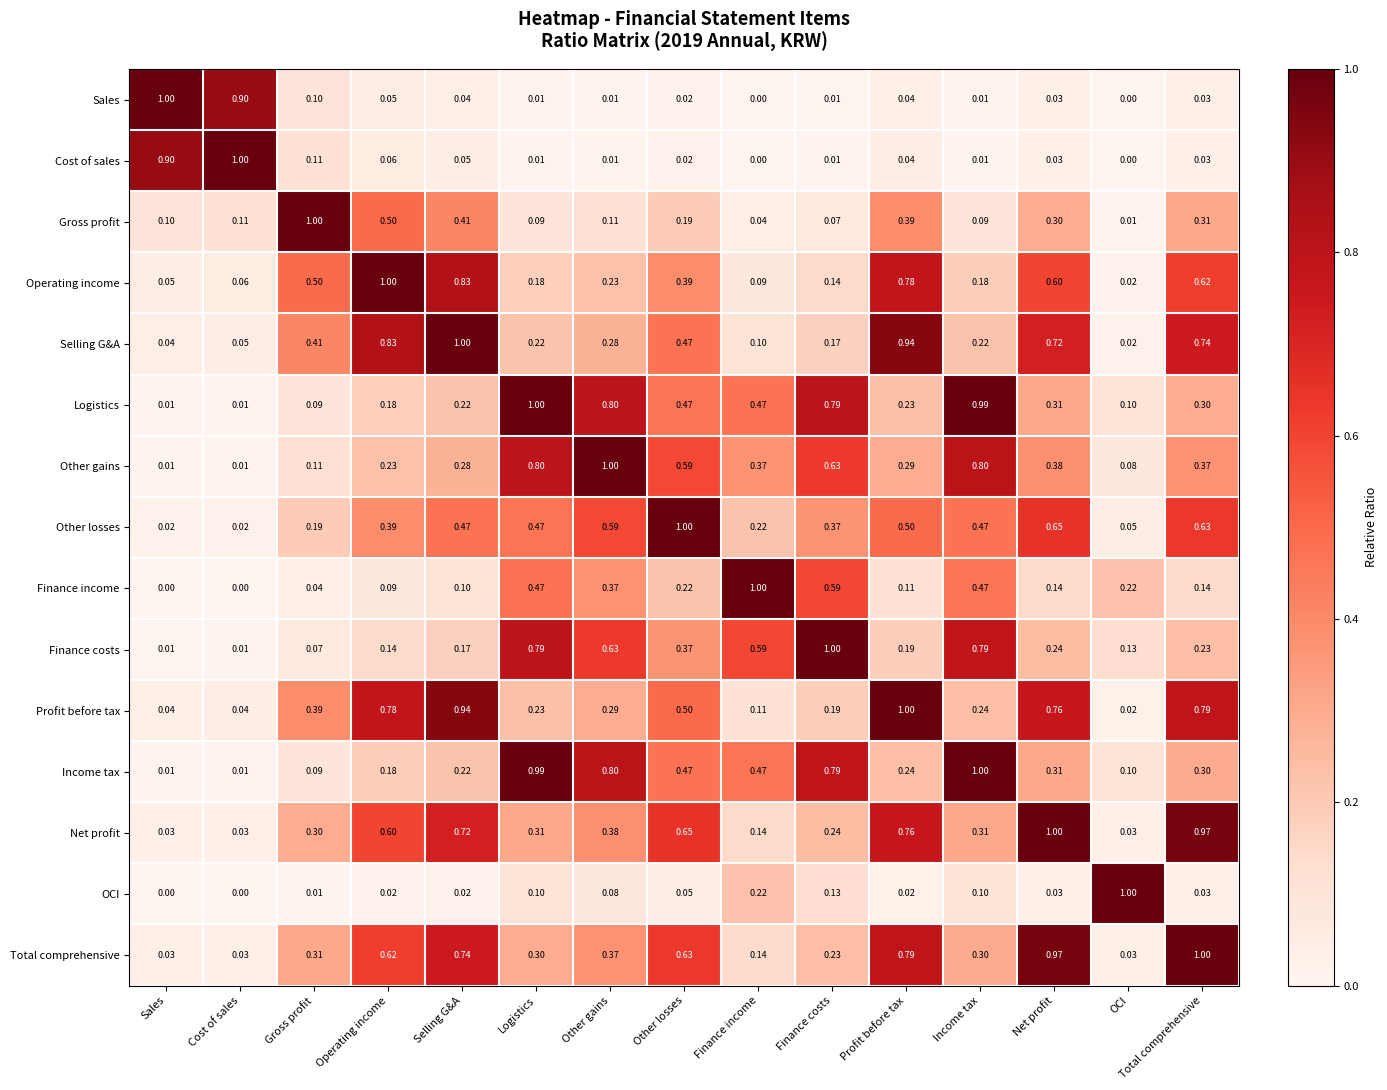

Which series has the largest total across all categories?

Total comprehensive